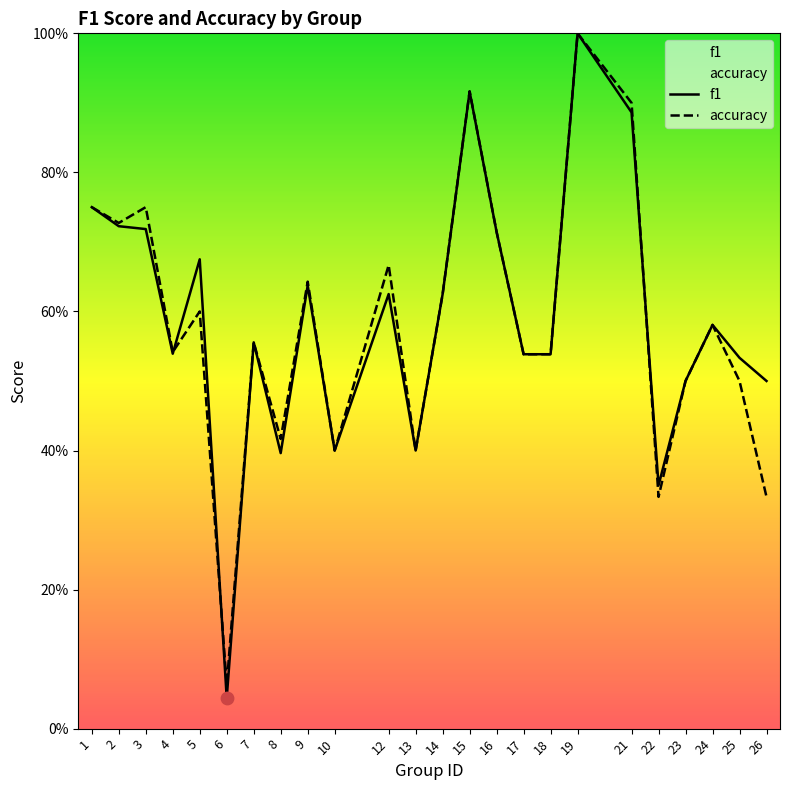

At how many categories does at least one series exceed 0?

24